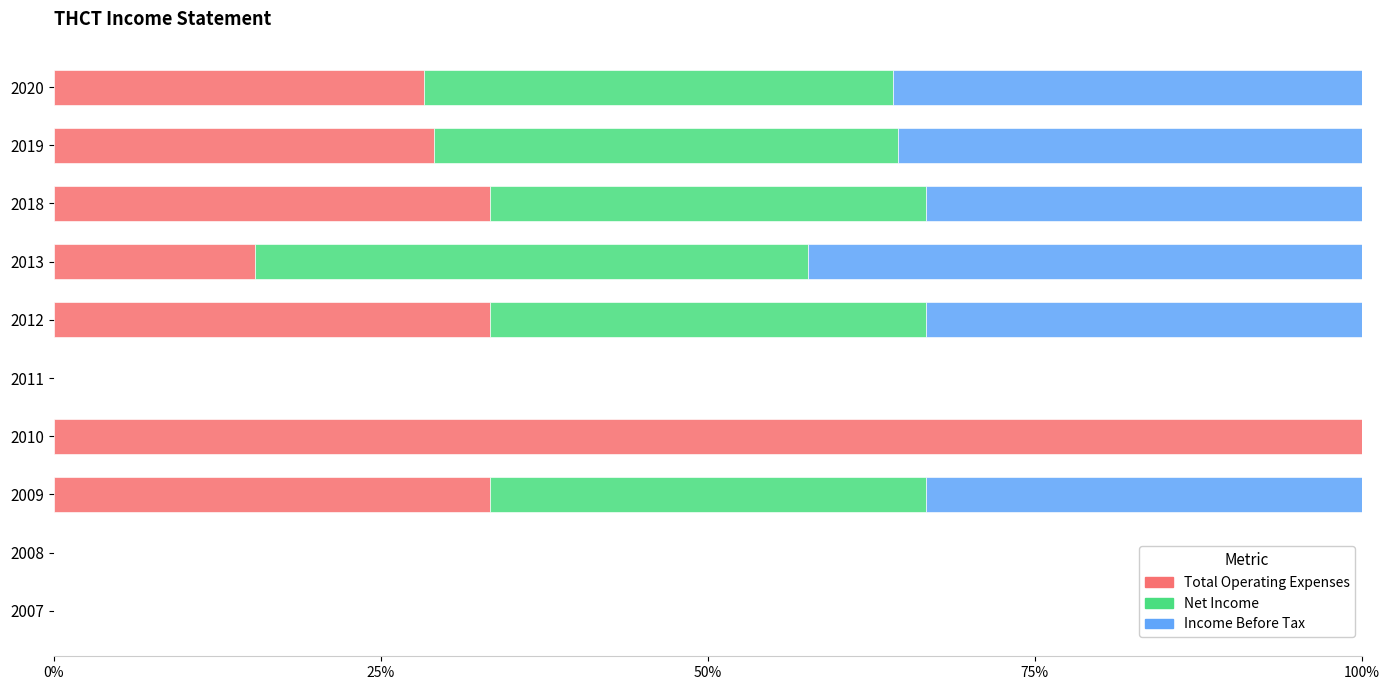

How many categories are shown in the chart?

10